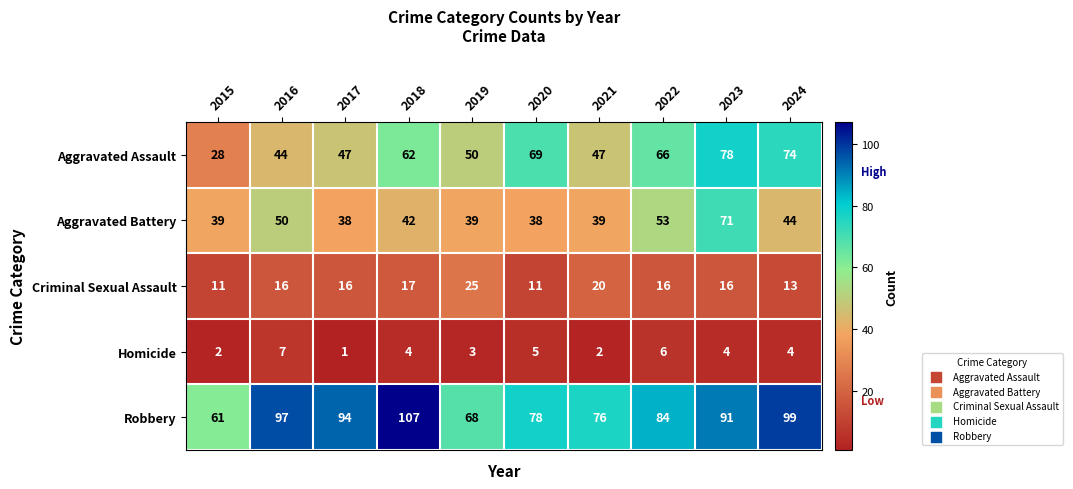

What is the sum of all Criminal Sexual Assault values?

161